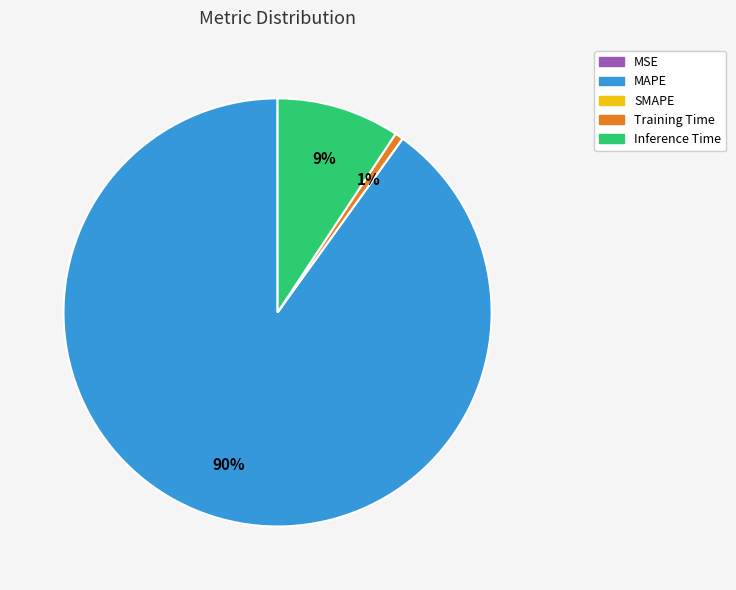

Does any single category account for the majority?

Yes